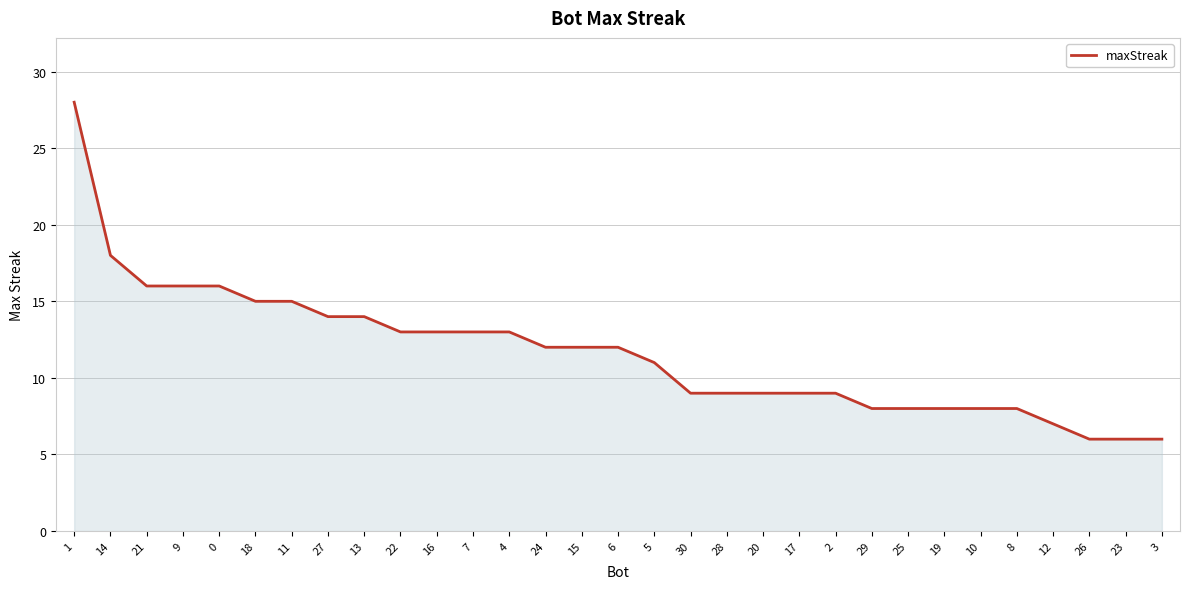

What is the greatest value displayed?

28